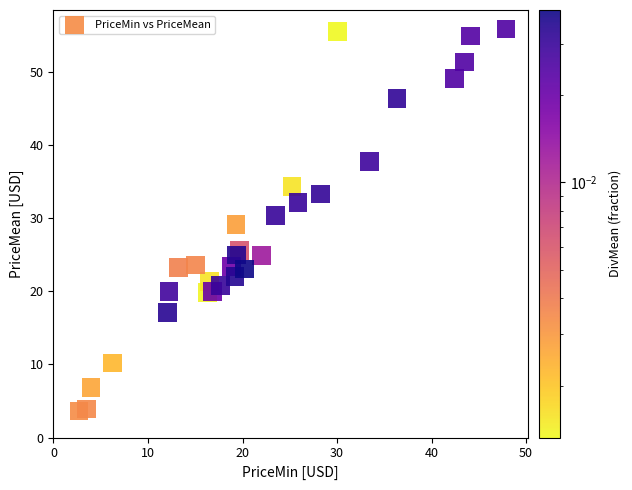

What is the range of Y values (max minus min)?

52.2